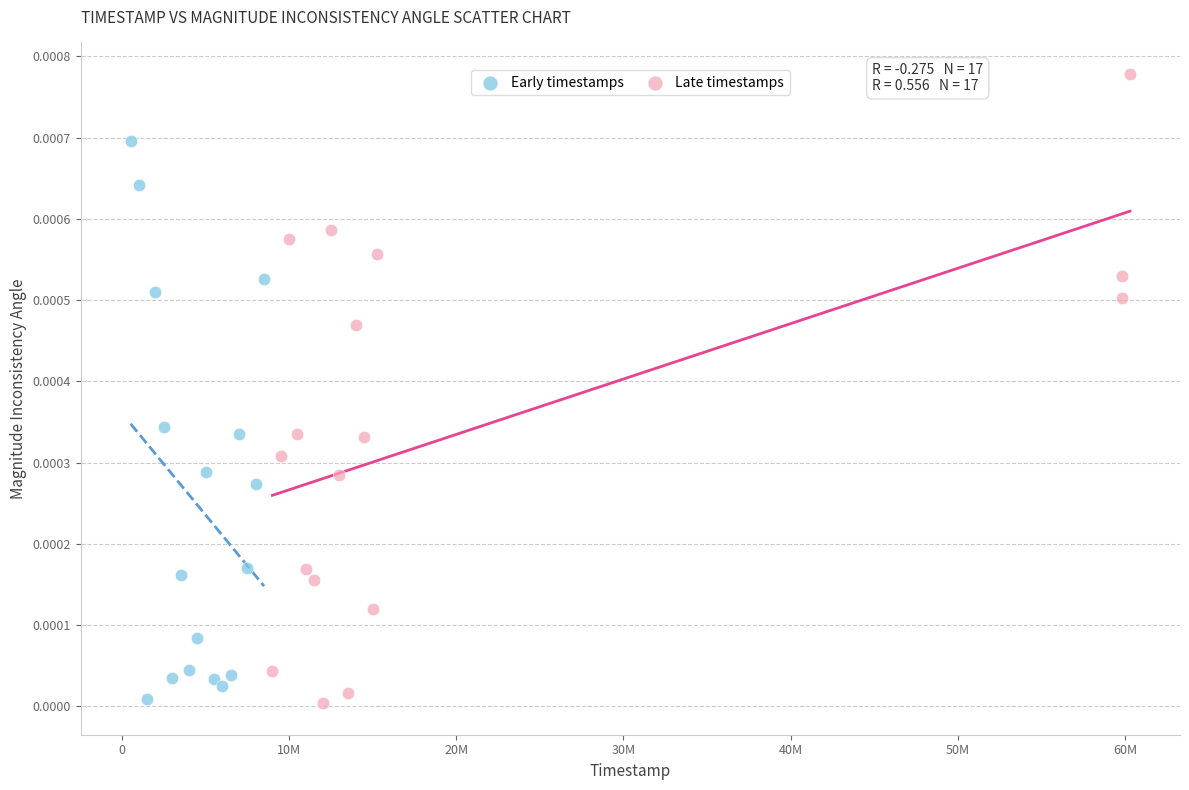

What are all the series names shown in the legend?

Early timestamps, Late timestamps